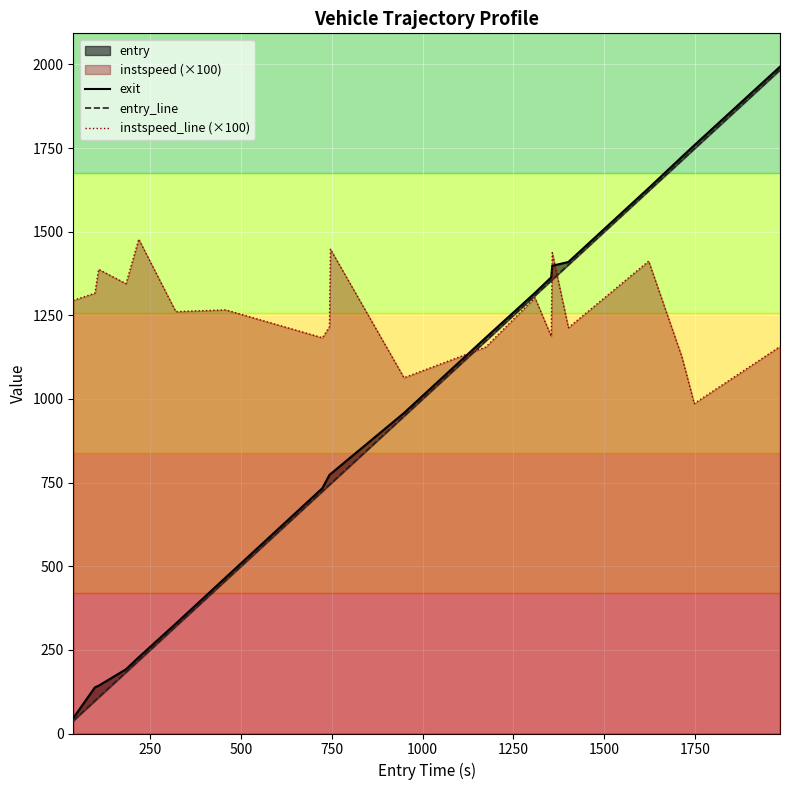

What is the highest value of the instspeed_line (×100) series?

1477.6